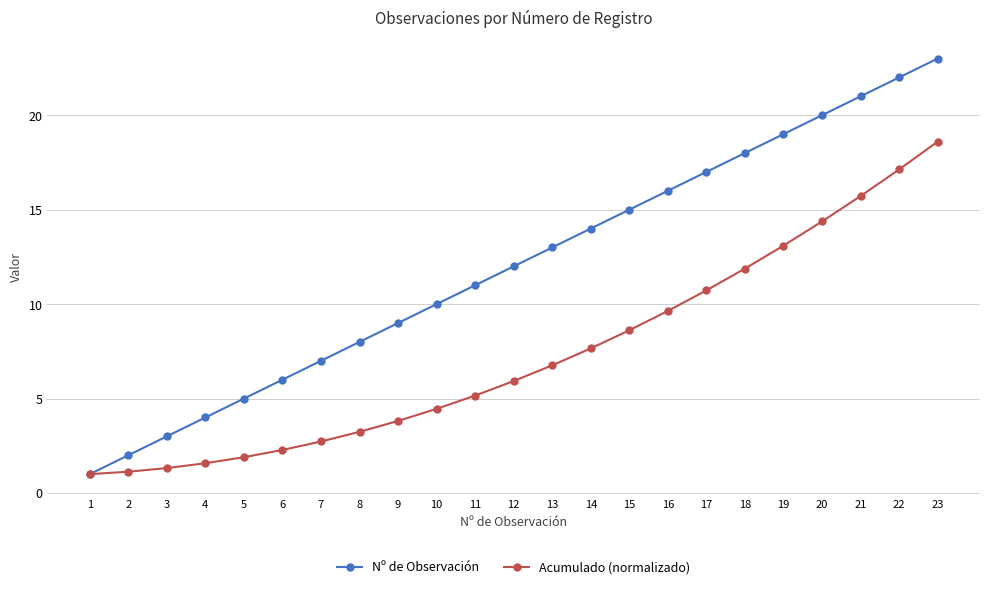

Rank the series by their average value, from lowest to highest.

Acumulado (normalizado), Nº de Observación